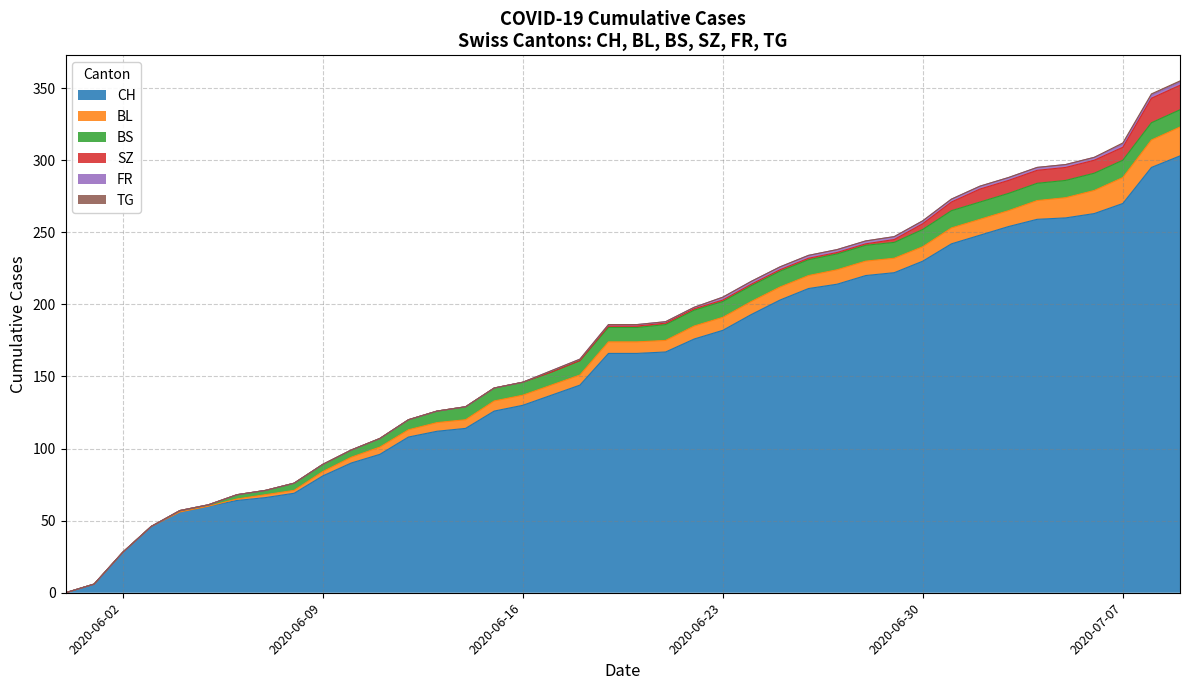

Is the value of CH at 2020-06-26 greater than the value of BS at 2020-07-08?

Yes